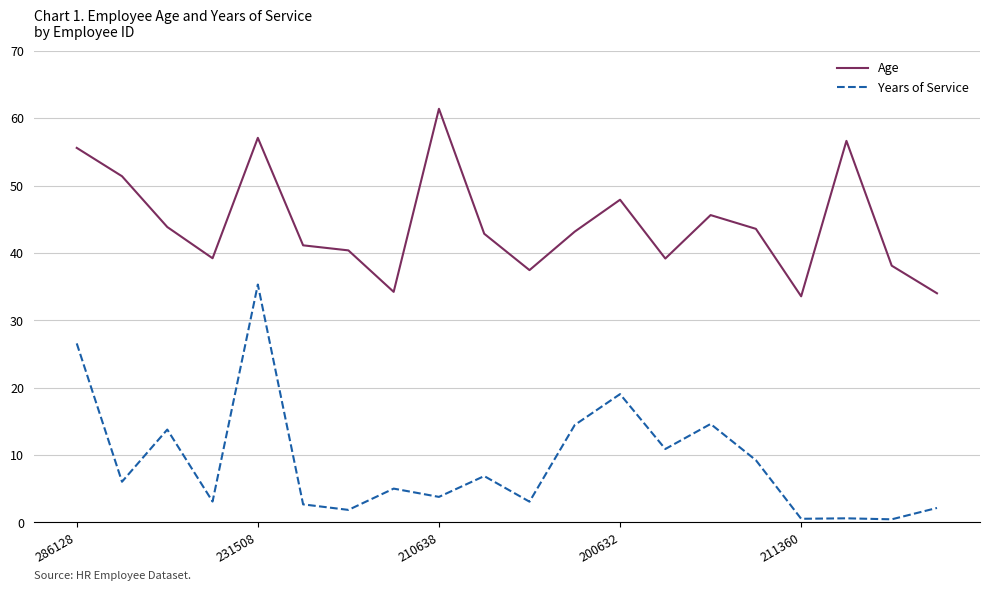

Which series has the largest total across all categories?

Age